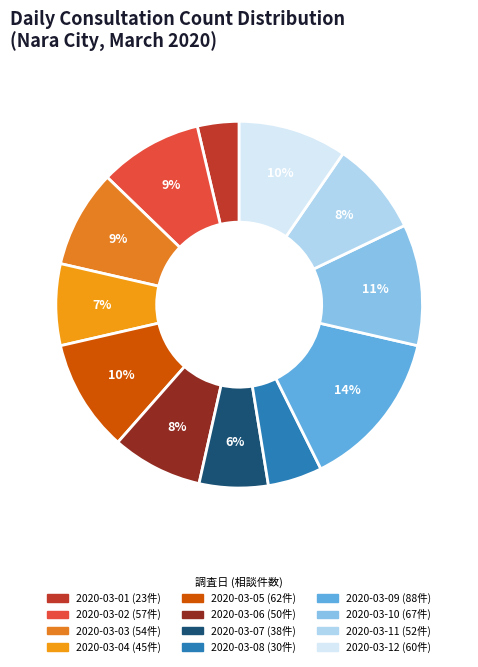

How many segments does this pie chart have?

12